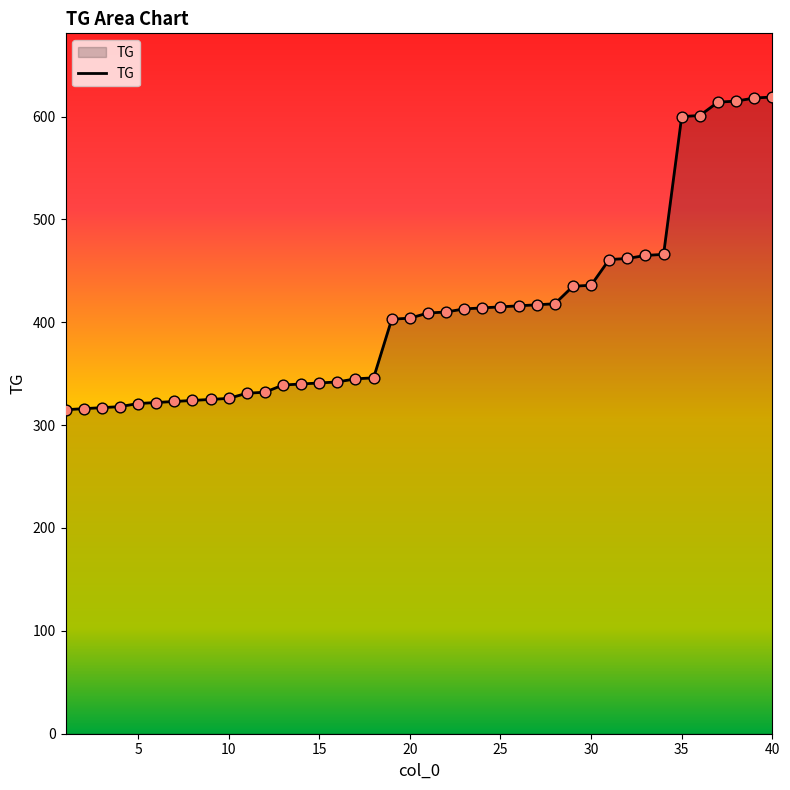

What is the smallest value displayed?

315